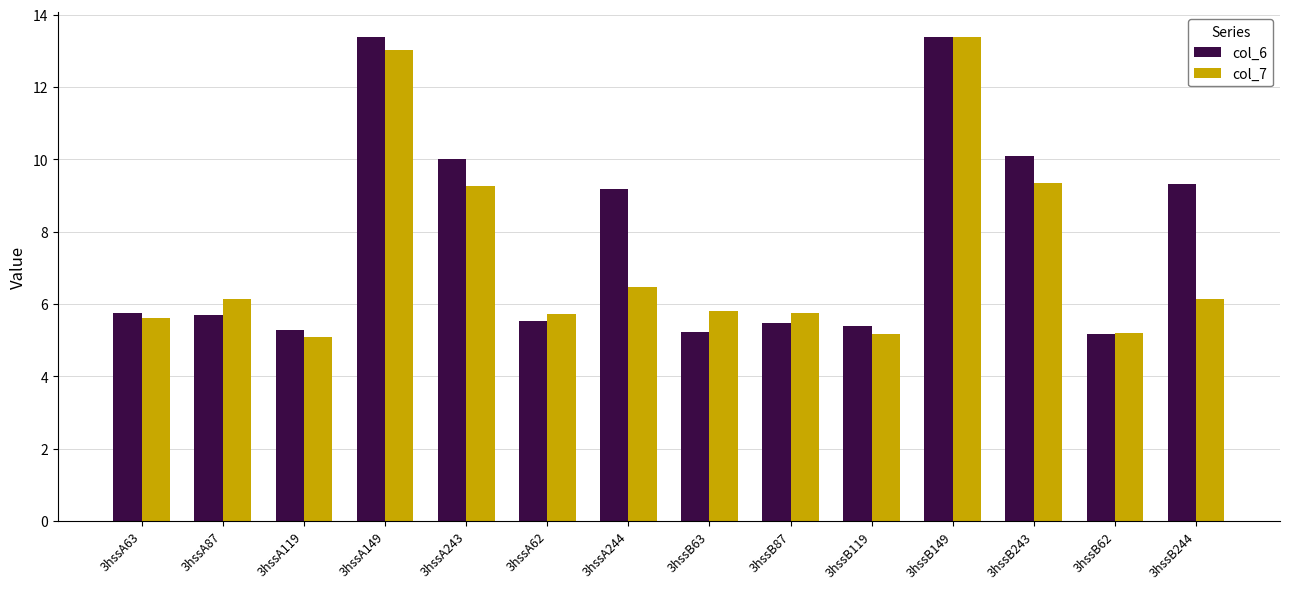

What is the sum of all col_6 values?

108.9